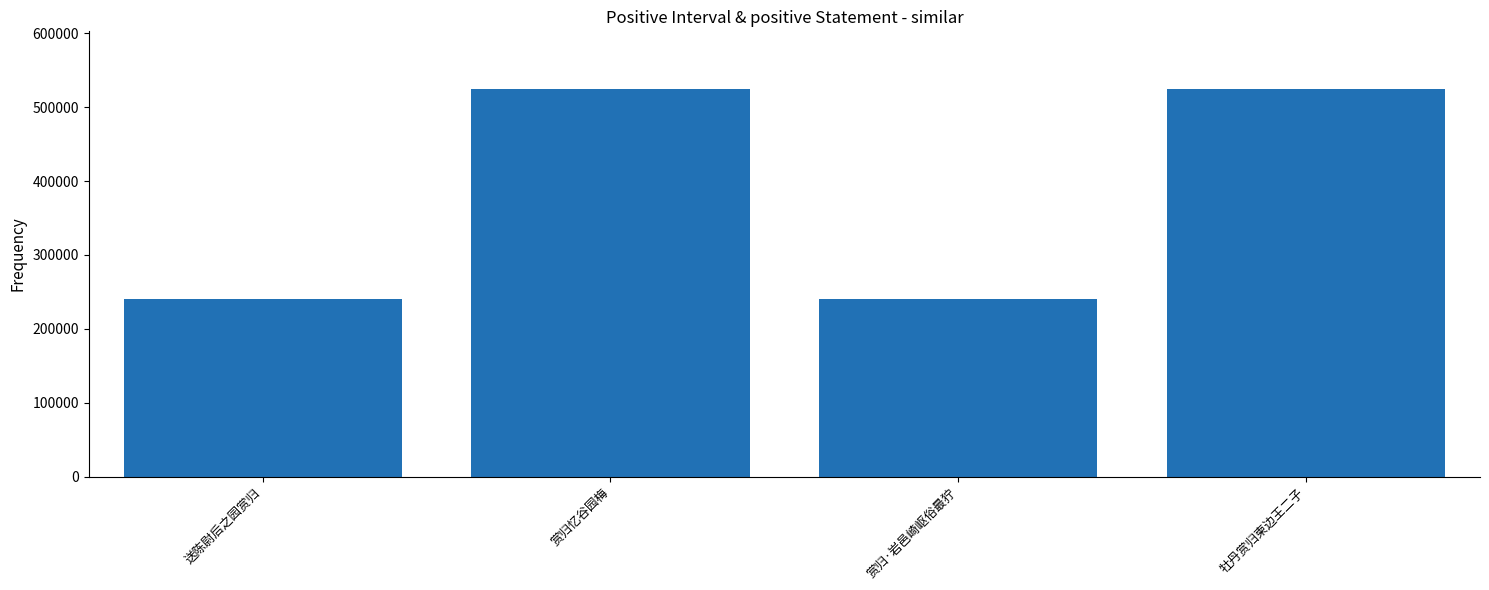

What is the smallest value displayed?

240186